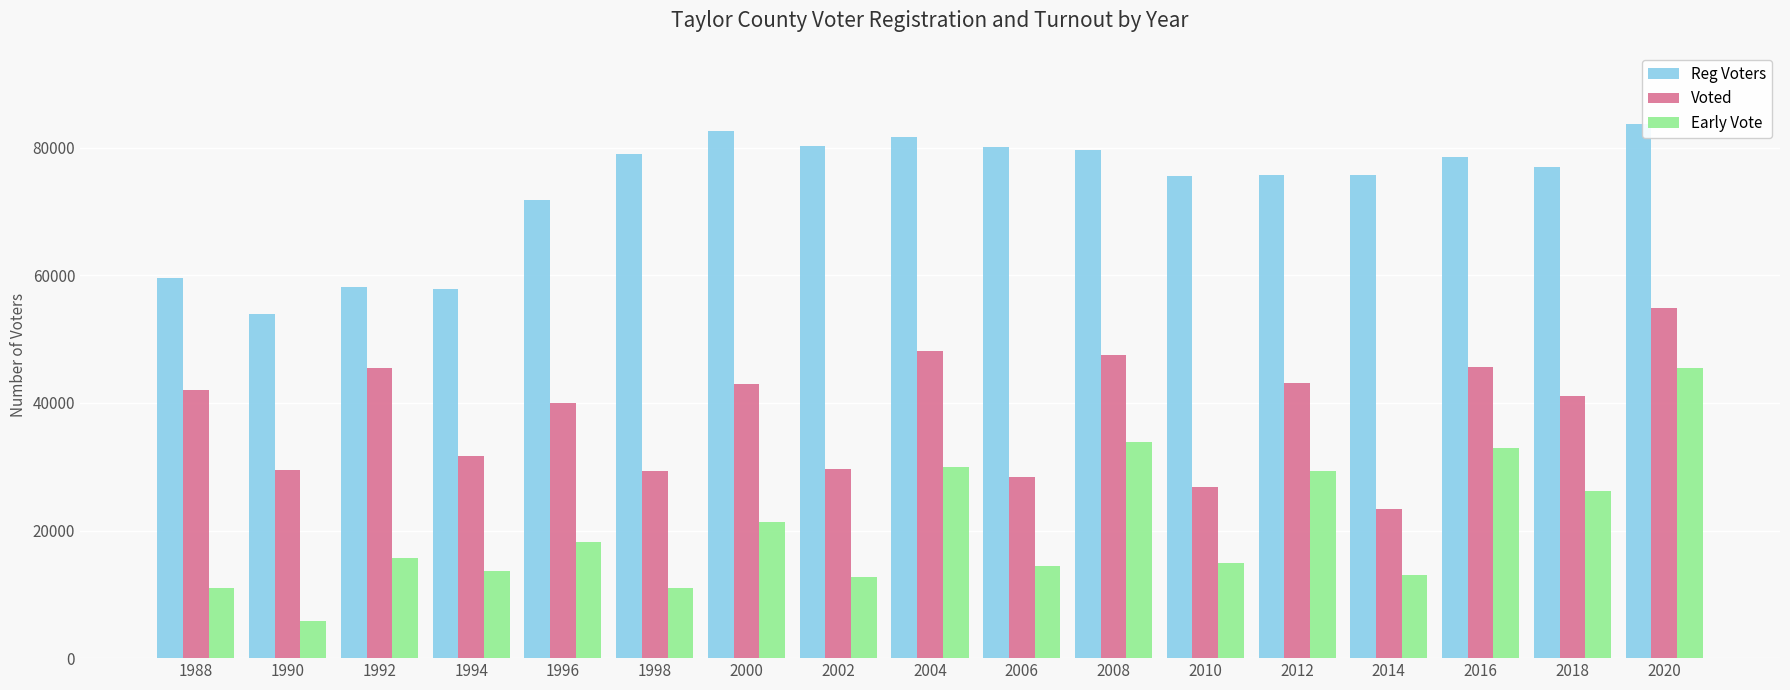

Is the value of Voted at 2002 greater than the value of Early Vote at 1998?

Yes